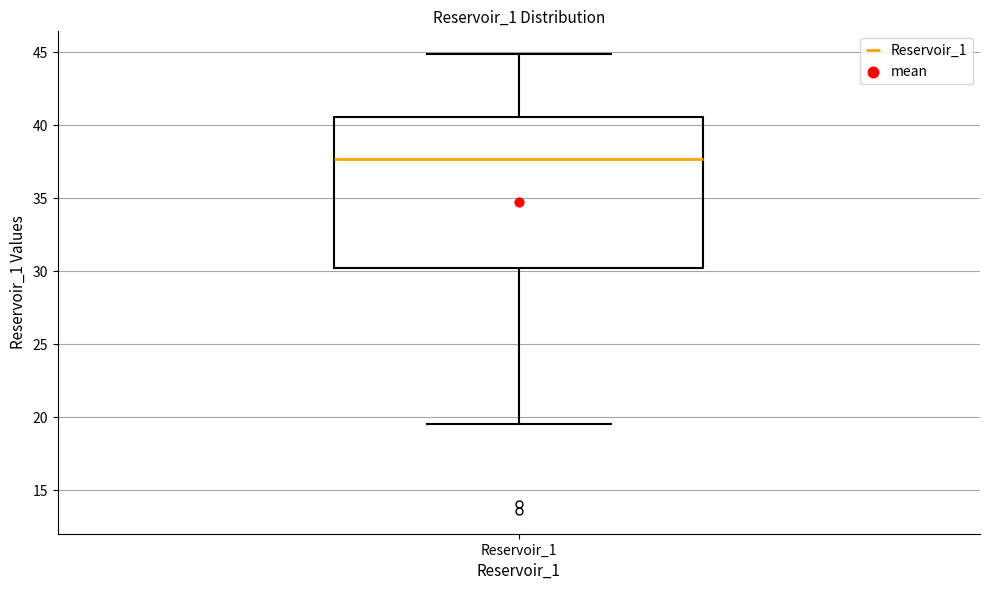

Transcribe this box plot: give where the median line is, the range the box spans, and where the two whiskers end, as read against the y-axis. The values are not printed on the chart, so give them approximately, as read against the axis.

median 37.5, box 30.0 to 40.5, whiskers 19.5 to 45.0